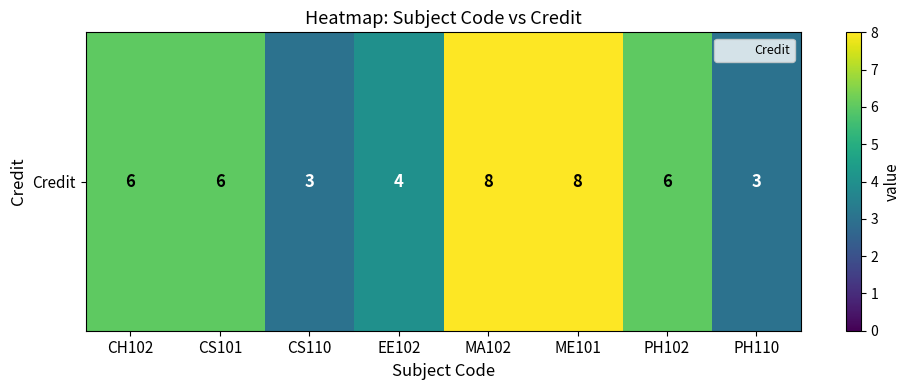

List the labels in order of value, largest first.

MA102, ME101, CH102, CS101, PH102, EE102, CS110, PH110